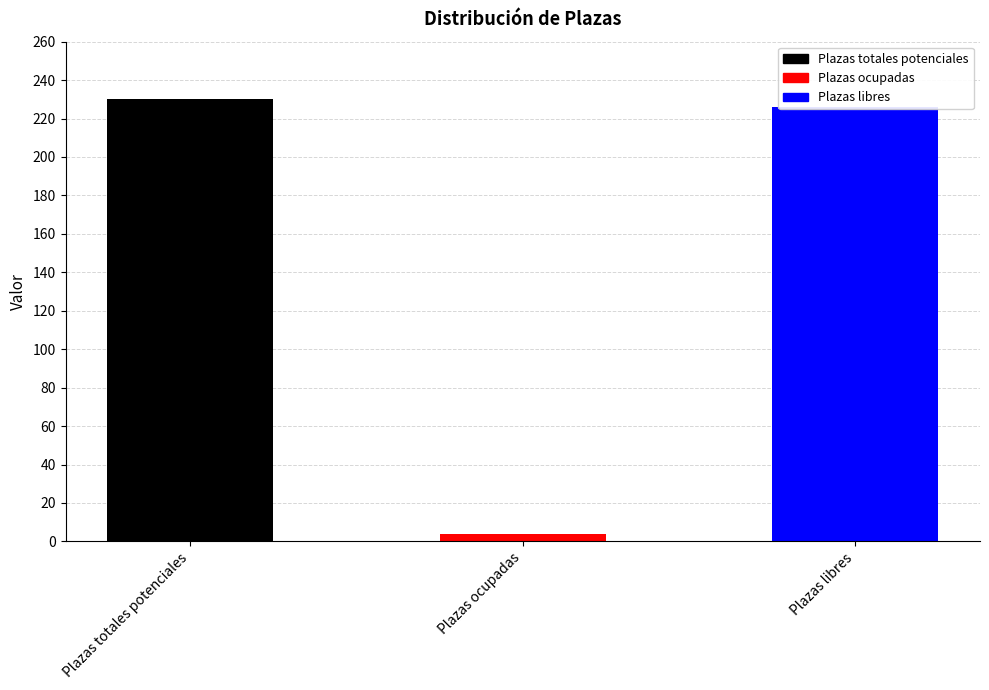

How many bars are there in total?

3